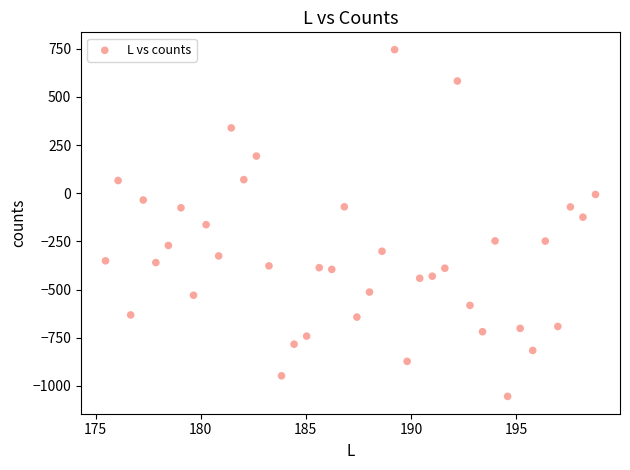

What is the range of Y values (max minus min)?

1798.6